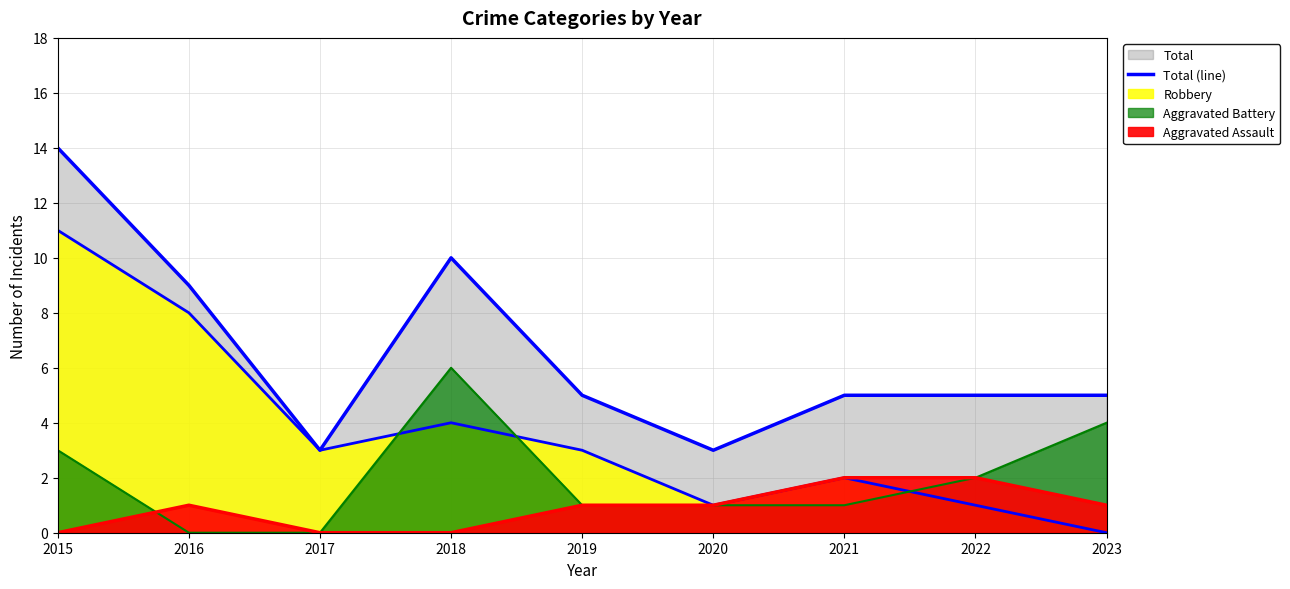

The chart shows a value of 5 at 2022. True or false?

True